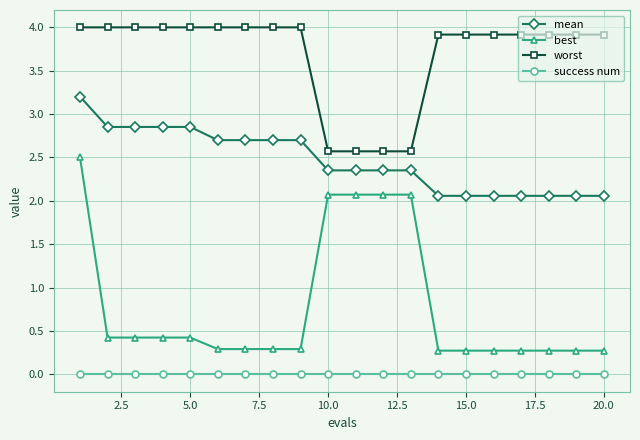

Which series has the largest range (max minus min)?

best